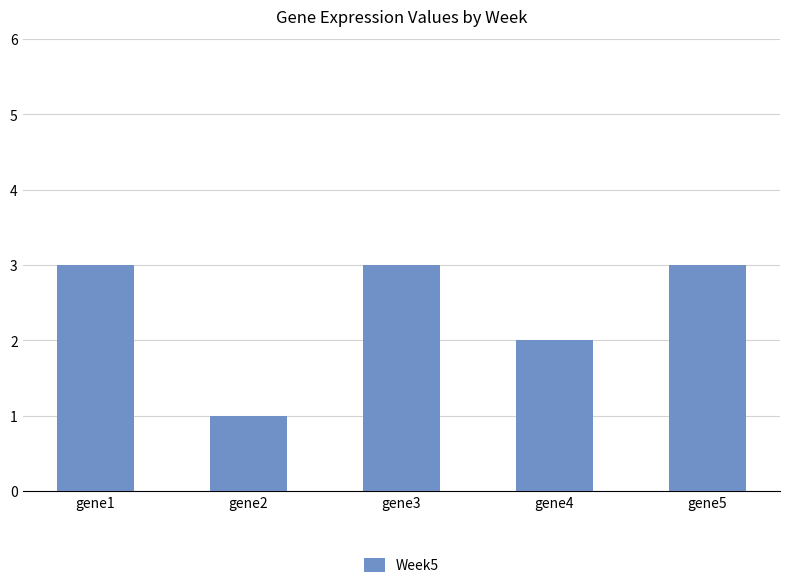

Is it true that the value at gene2 is 1?

True